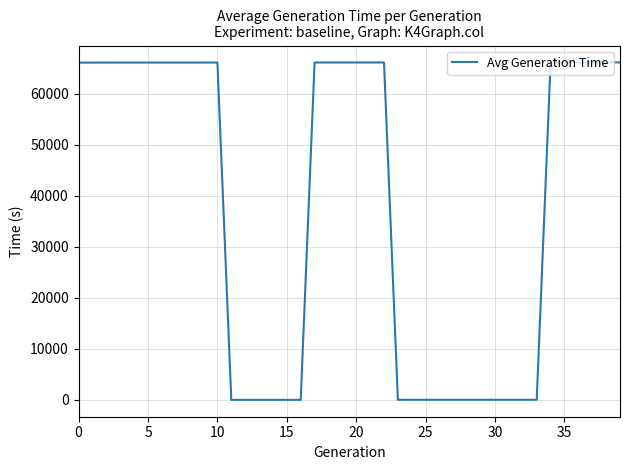

What is the maximum value shown in the chart?

66098